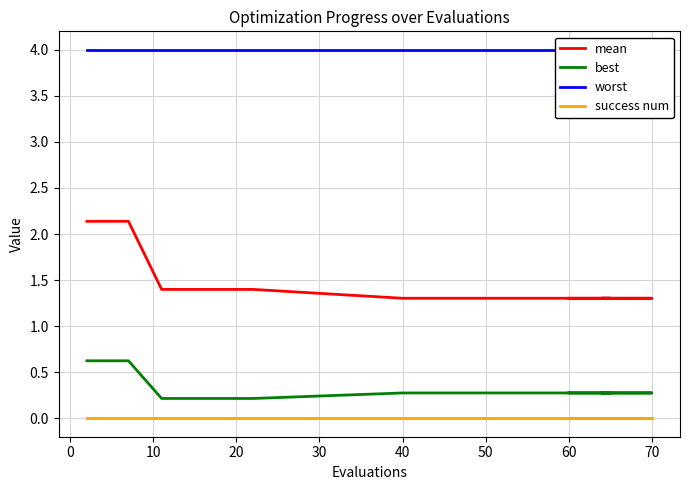

True or false: success num has more than 0 interior local peaks.

False